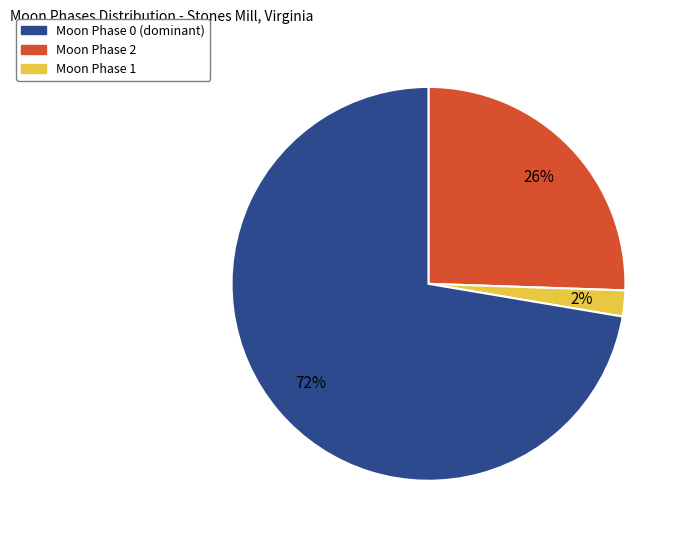

To the nearest percent, what is the average slice percentage?

33%